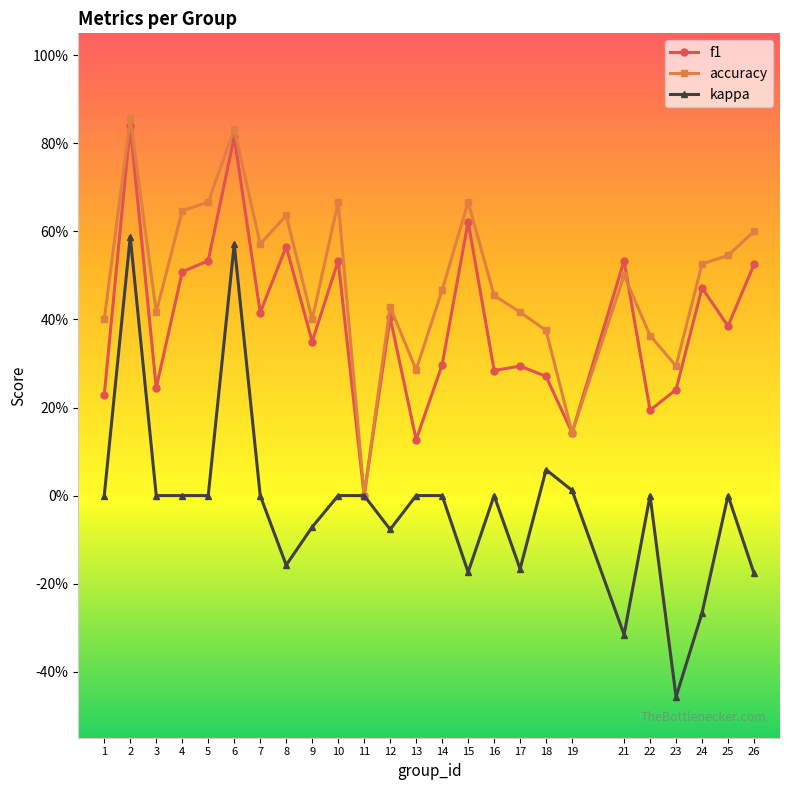

Rank the series by their maximum value, from lowest to highest.

kappa, f1, accuracy